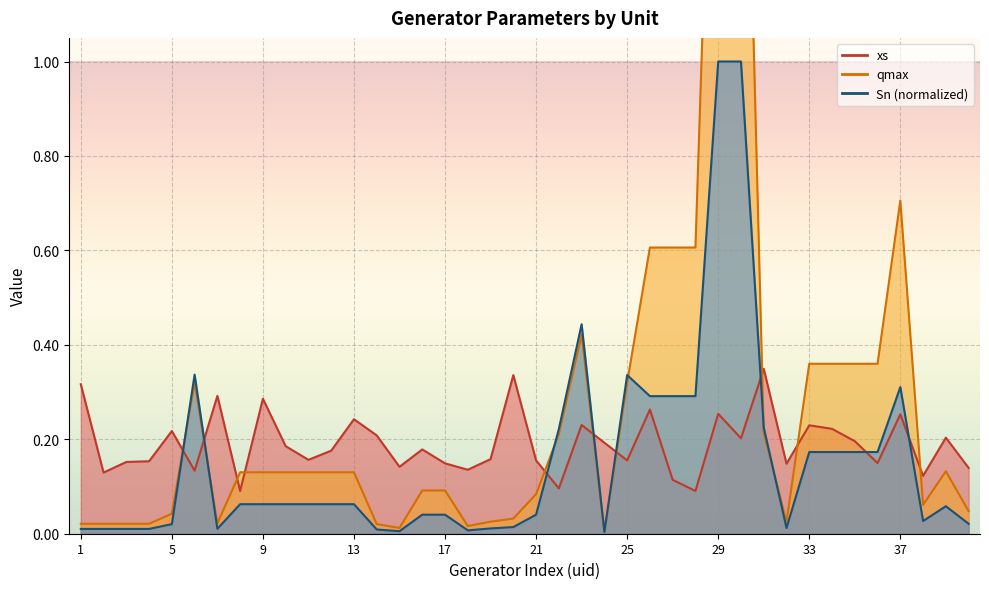

What is the spread (max minus min) of values at 3?

0.1